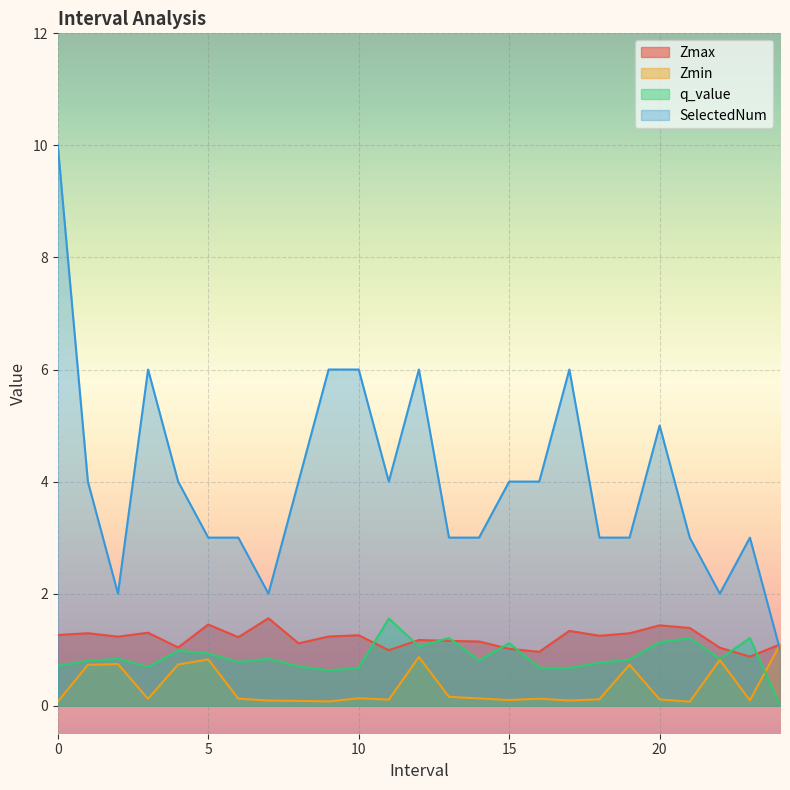

The q_value series shows 0.8 at 22.0. True or false?

True